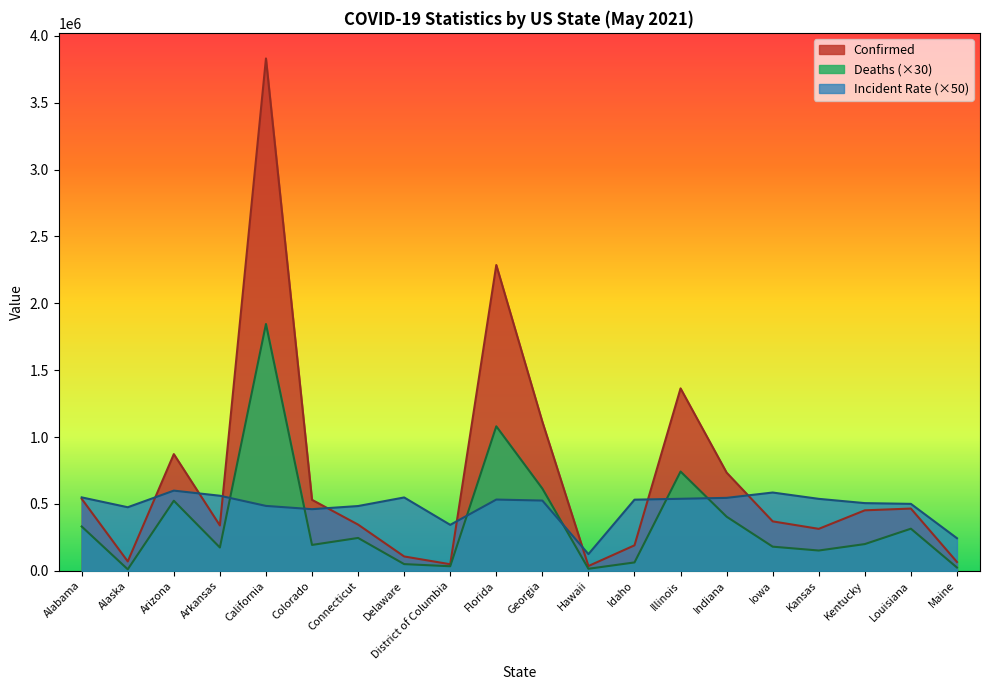

What is the sum of the Confirmed values at Alabama and Florida?

2824016.0